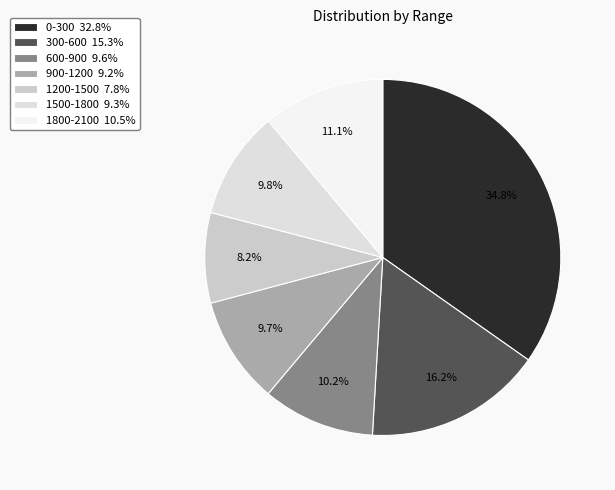

Is there any slice that represents more than half of the pie?

No